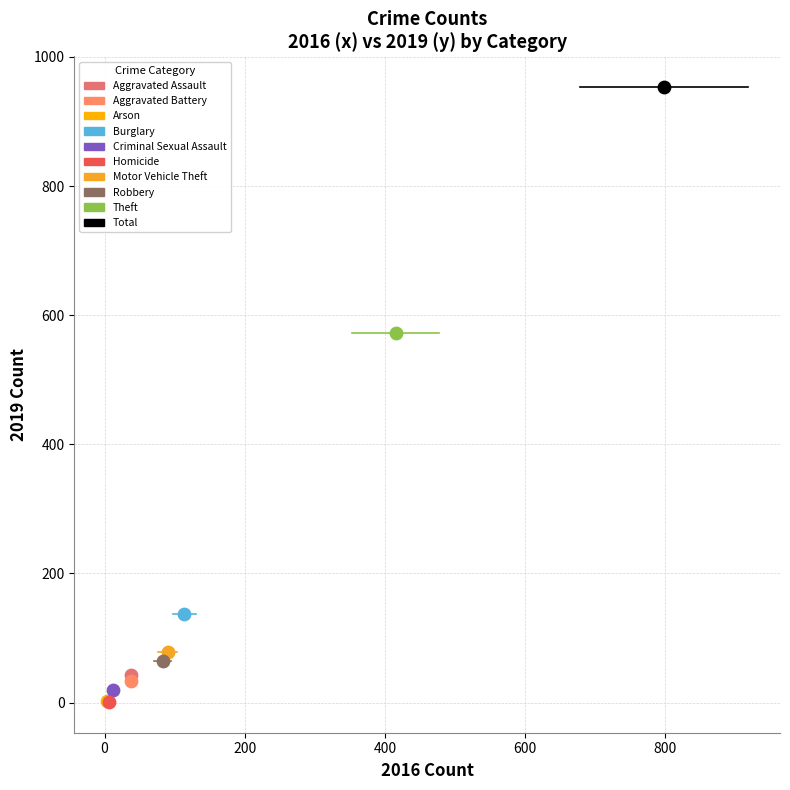

What are all the series names shown in the legend?

Aggravated Assault, Aggravated Battery, Arson, Burglary, Criminal Sexual Assault, Homicide, Motor Vehicle Theft, Robbery, Theft, Total